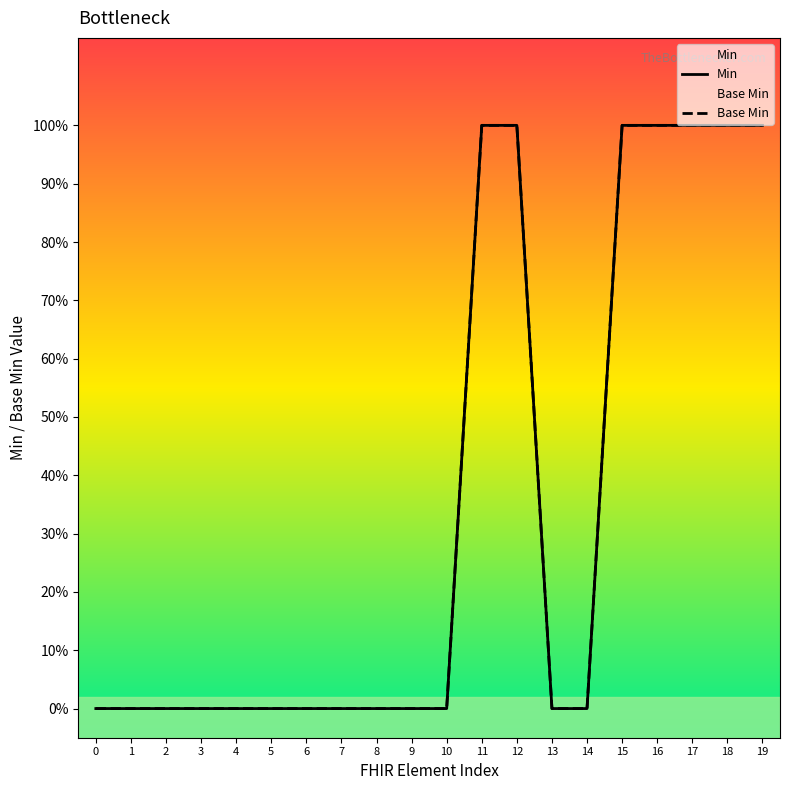

At how many categories does at least one series exceed 0?

7